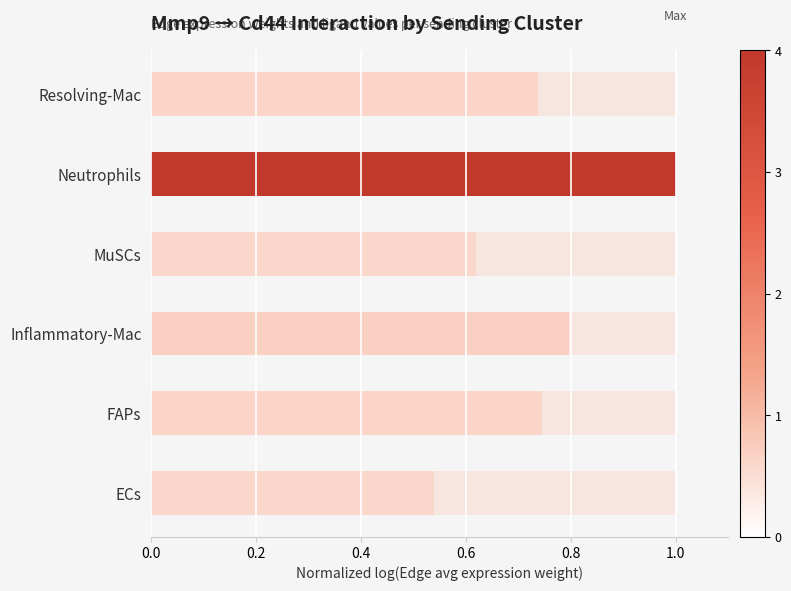

Reading left to right, transcribe all the data shown in this chart.

0.5	0.7	0.8	0.6	1.0	0.7